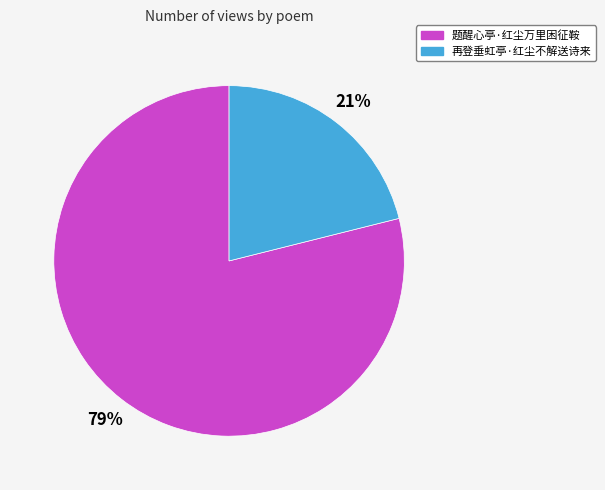

To the nearest percent, what percentage of the pie is 再登垂虹亭·红尘不解送诗来?

21%